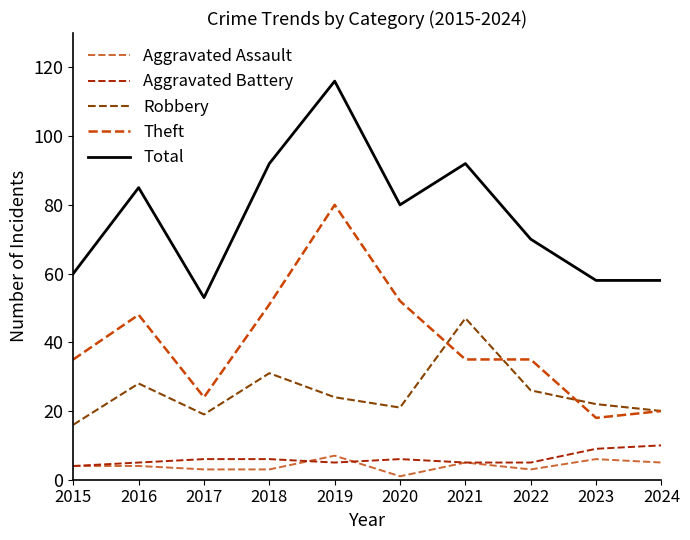

Where is Robbery nearest to the value 31?

2018